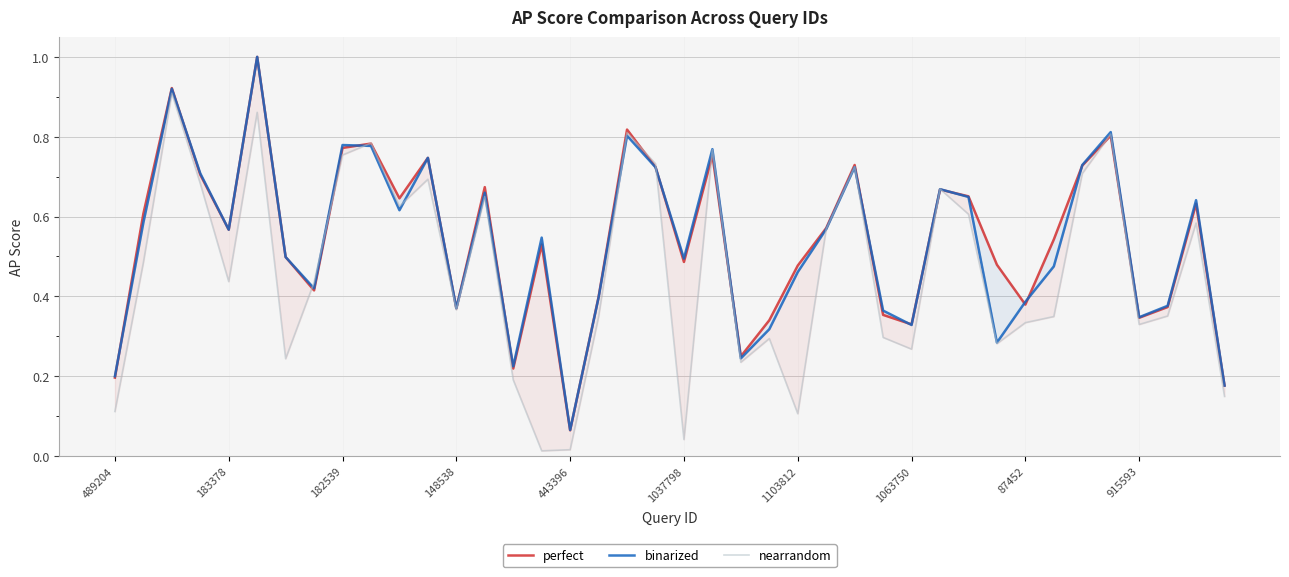

How many lines are shown in the chart?

3